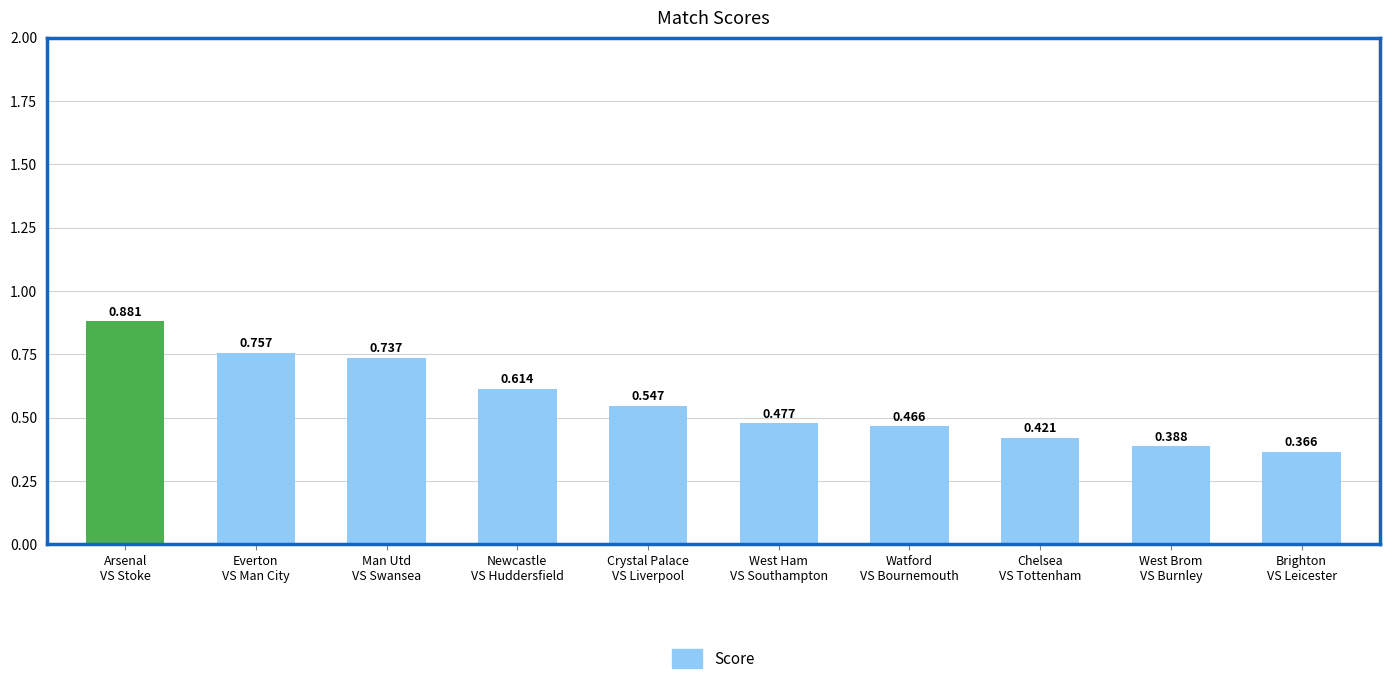

Which category has the highest value across all series?

Arsenal
VS Stoke